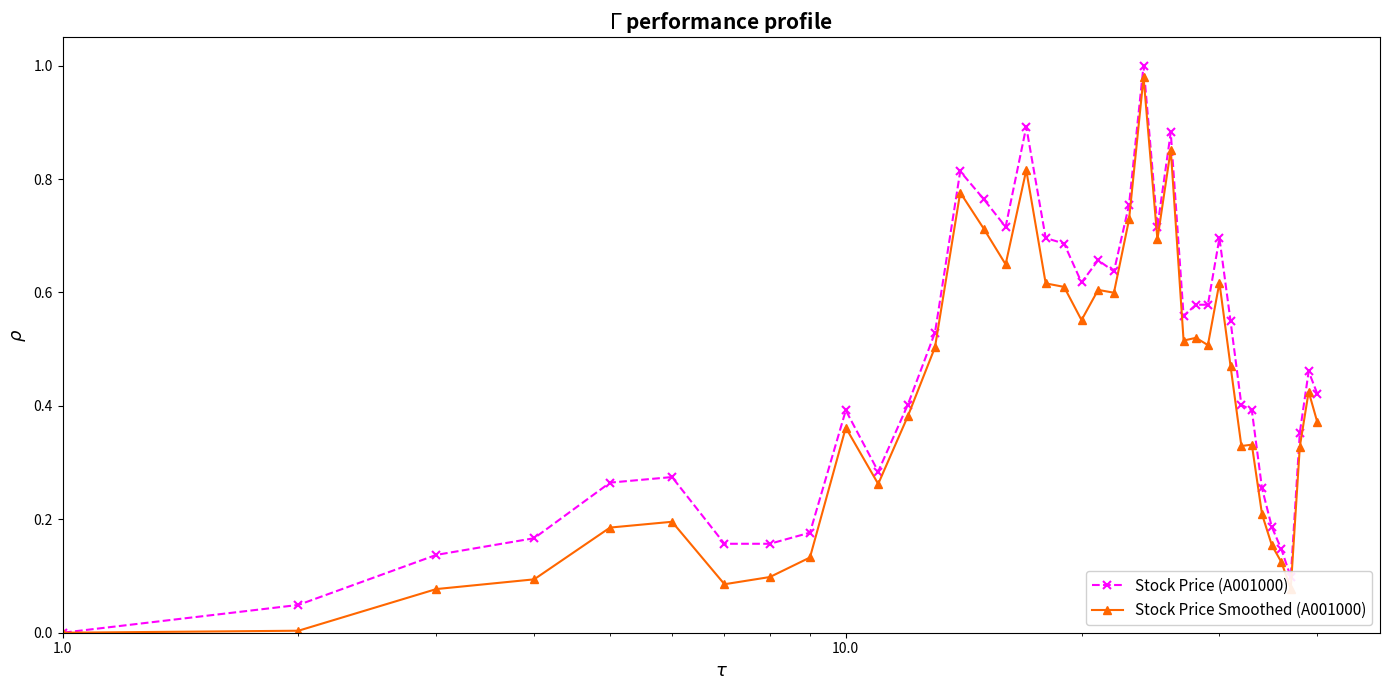

List the series in order of their overall mean, lowest first.

Stock Price Smoothed (A001000), Stock Price (A001000)